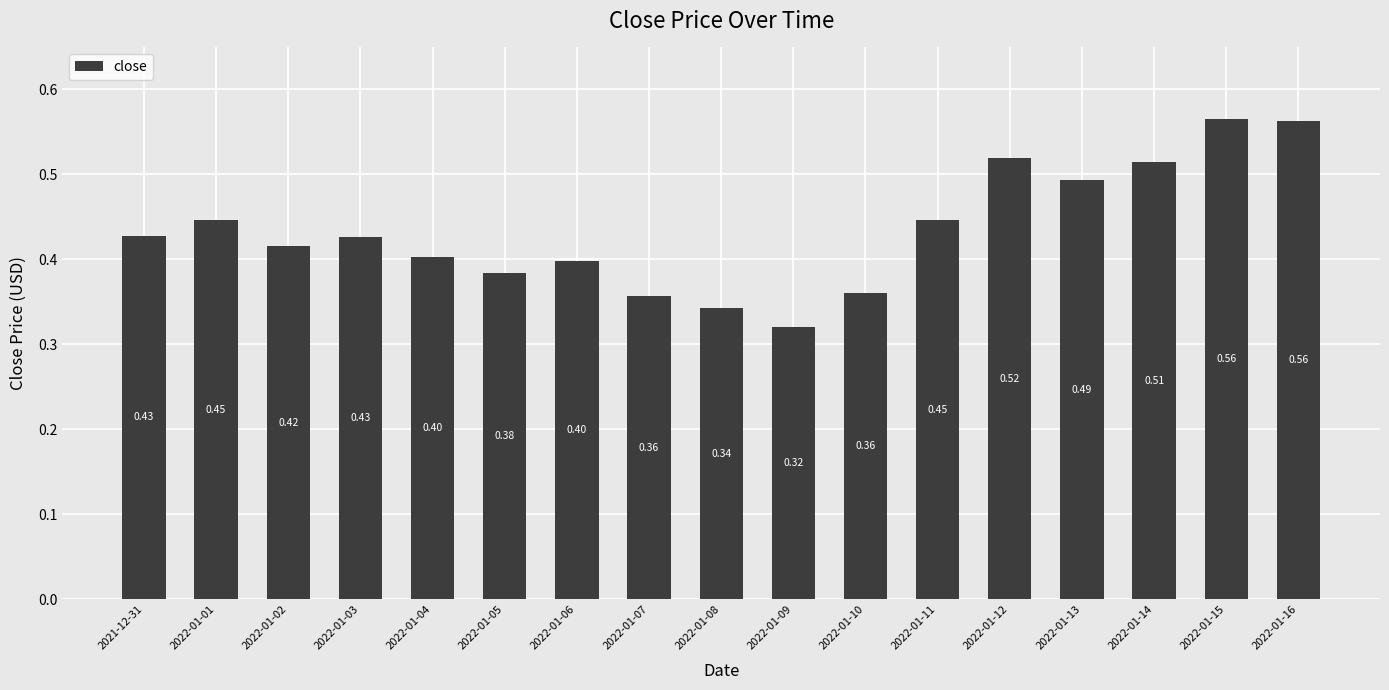

Is it true that the value at 2022-01-11 is 0.4?

True